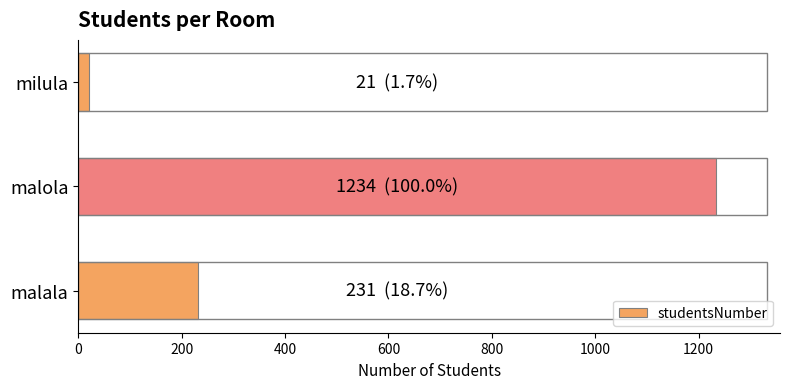

The chart shows a value of 231 at malala. True or false?

True